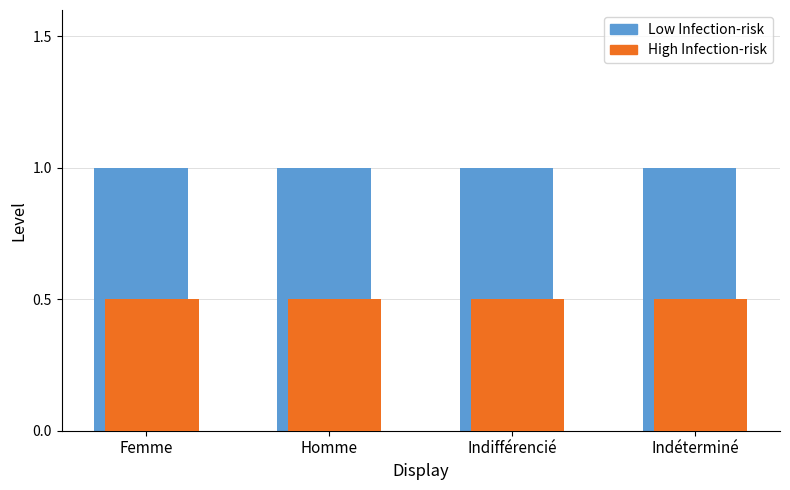

Which series has the largest total across all categories?

Low Infection-risk